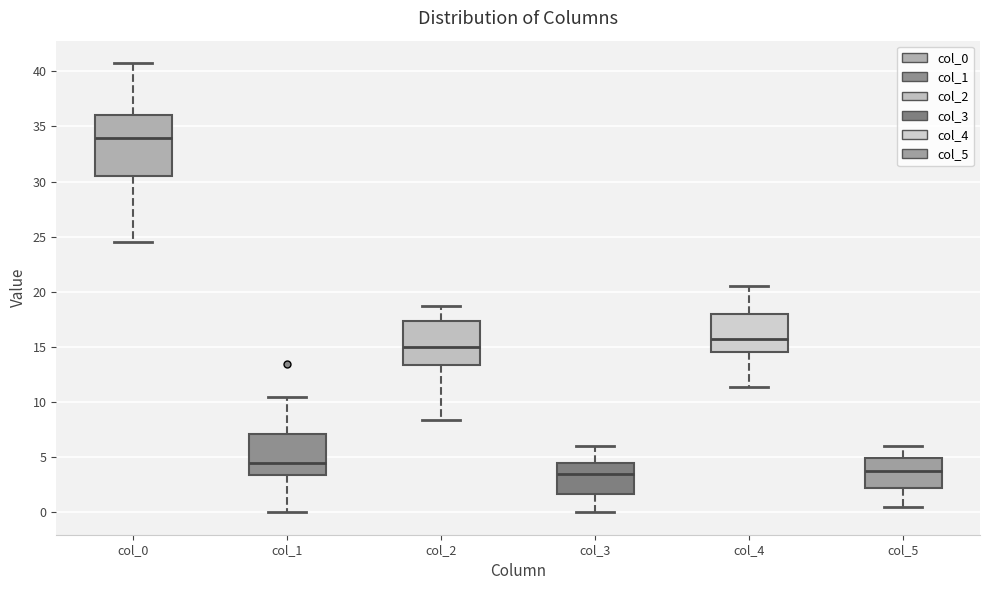

Reading left to right, transcribe this box plot: for each box, give where its median line is, the range the box spans, and where its two whiskers end, as read against the y-axis. The values are not printed on the chart, so give them approximately, as read against the axis.

col_0: median 34.0, box 30.5 to 36.0, whiskers 24.5 to 41.0
col_1: median 4.5, box 3.5 to 7.0, whiskers 0.0 to 10.5
col_2: median 15.0, box 13.5 to 17.5, whiskers 8.5 to 19.0
col_3: median 3.5, box 1.5 to 4.5, whiskers 0.0 to 6.0
col_4: median 16.0, box 14.5 to 18.0, whiskers 11.5 to 20.5
col_5: median 3.5, box 2.0 to 5.0, whiskers 0.5 to 6.0